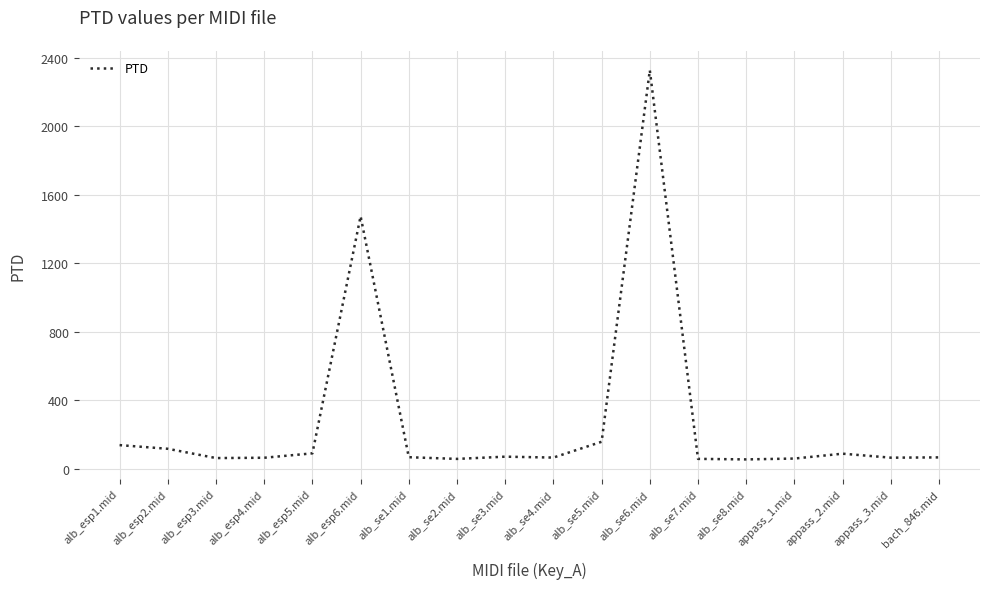

Count the number of values greater than 66.

9